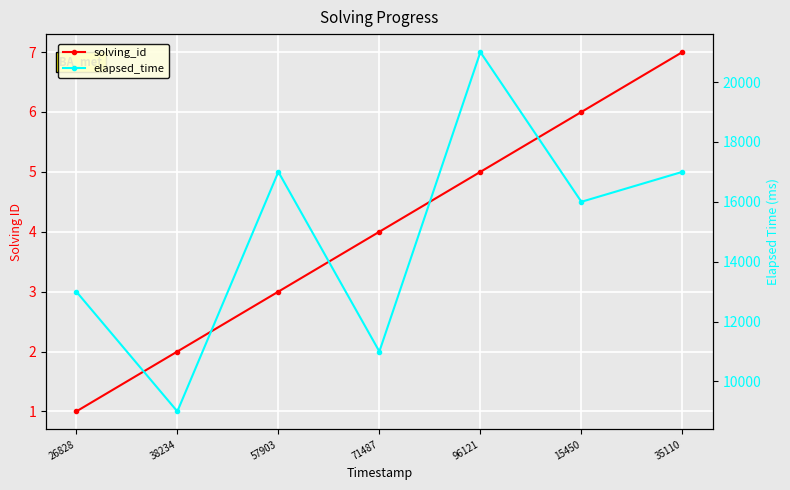

True or false: solving_id has a value of 5 at 96121.

True